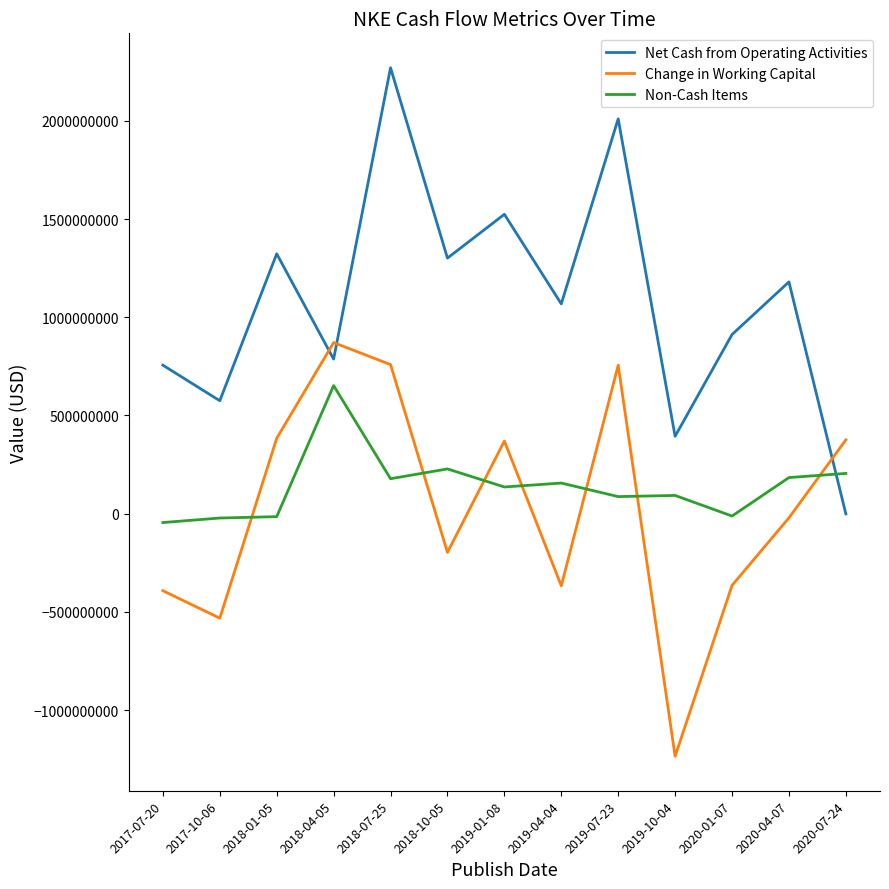

At which category is the sum across all series the highest?

2018-07-25